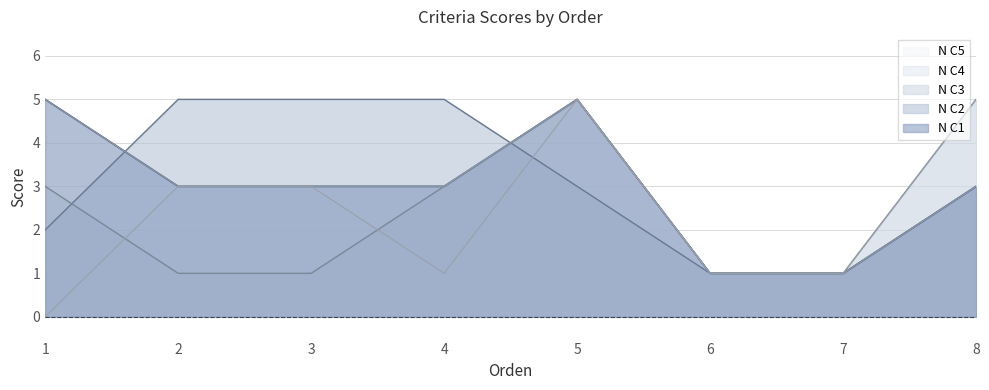

Which label corresponds to the smallest value in the chart?

1